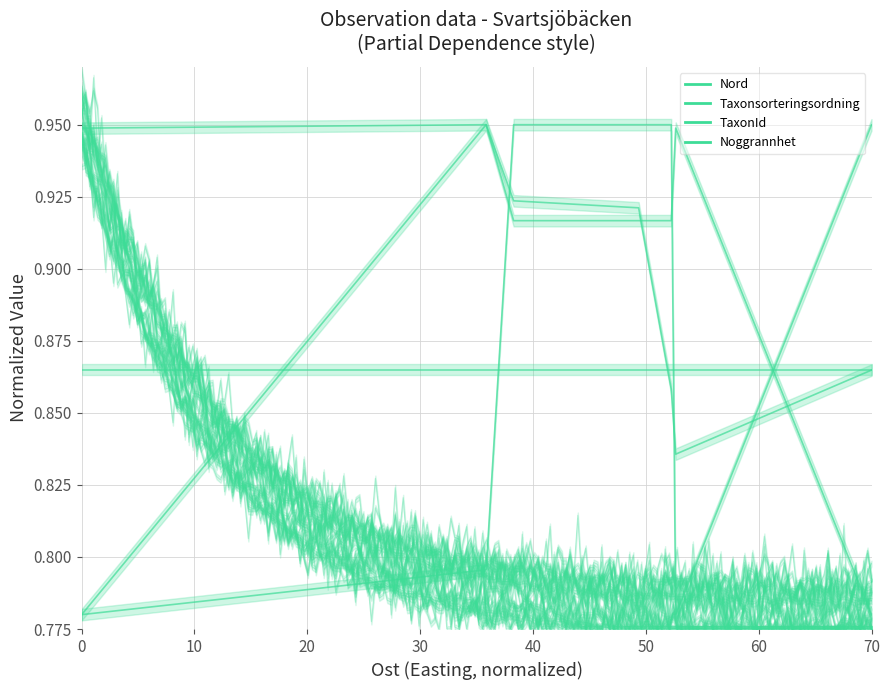

The value of Noggrannhet at 50 is 0.9. True or false?

True